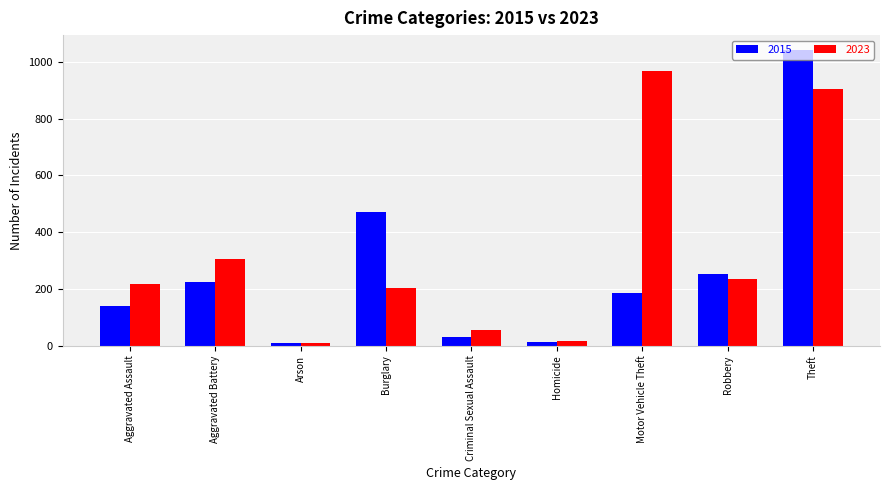

What is the value of the 2015 bar at the 7th from the left?

187